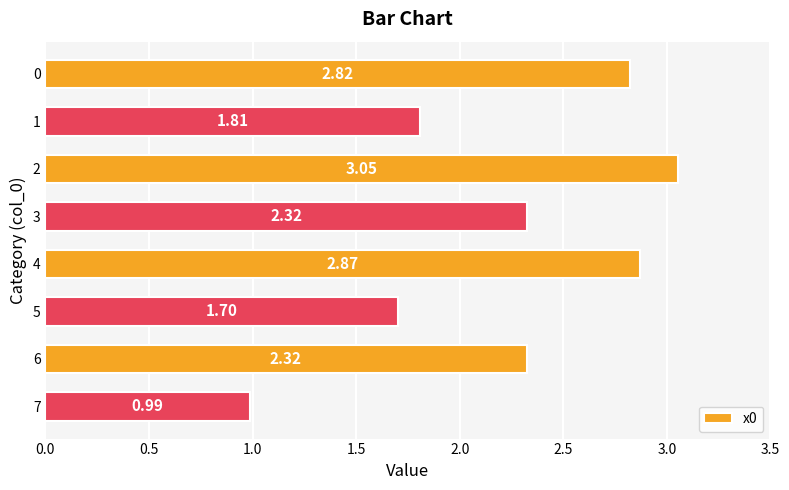

What is the ratio of the value at 5 to the value at 3?

0.7